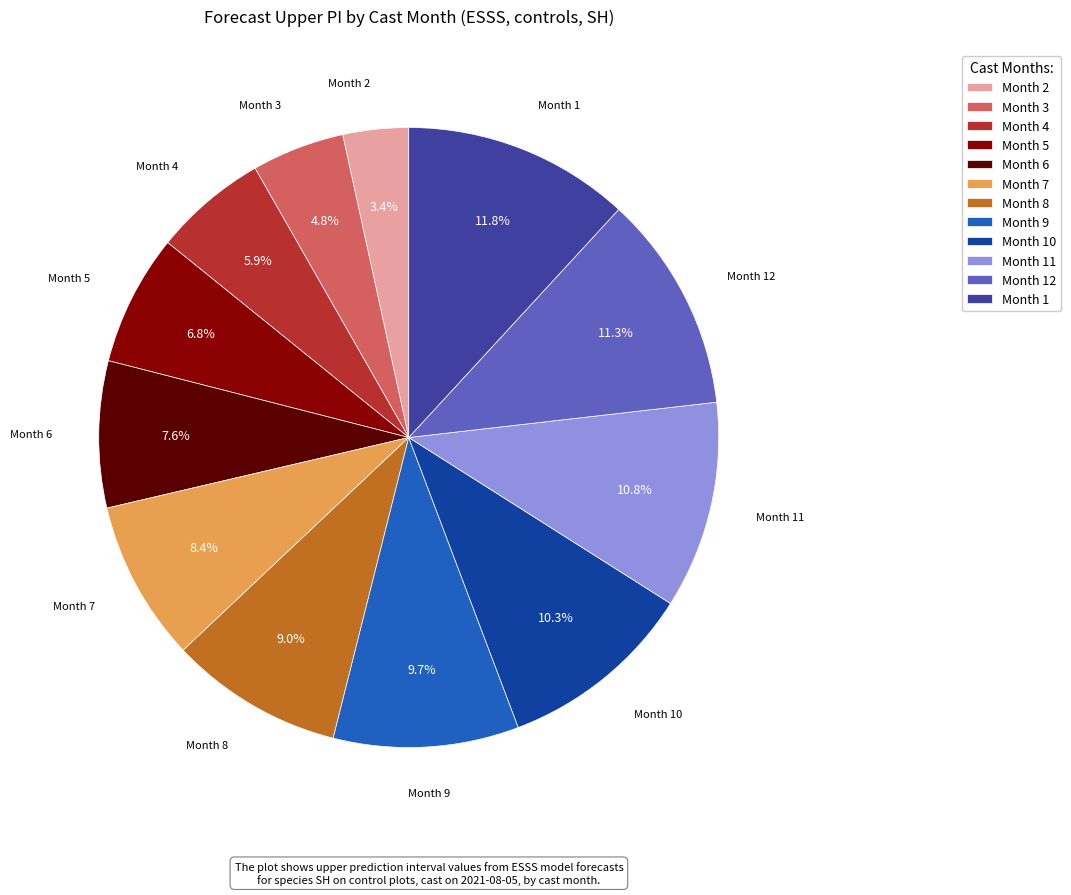

Is there any slice that represents more than half of the pie?

No